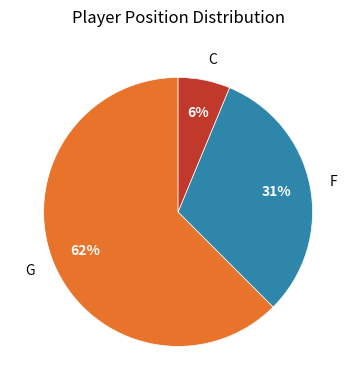

True or false: C accounts for 1% of the total.

False